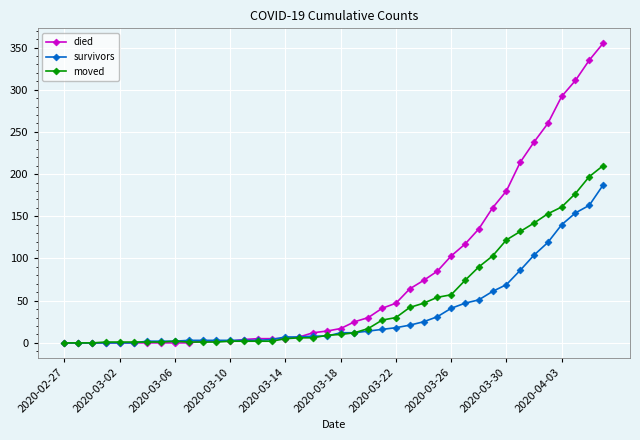

What is the maximum value shown in the chart?

355